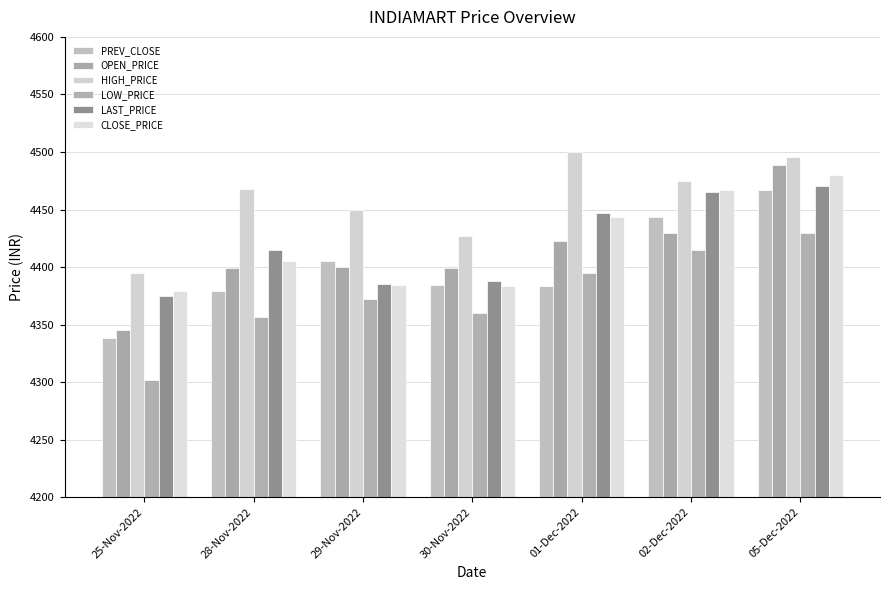

How many values in the LOW_PRICE series exceed 4372?

4